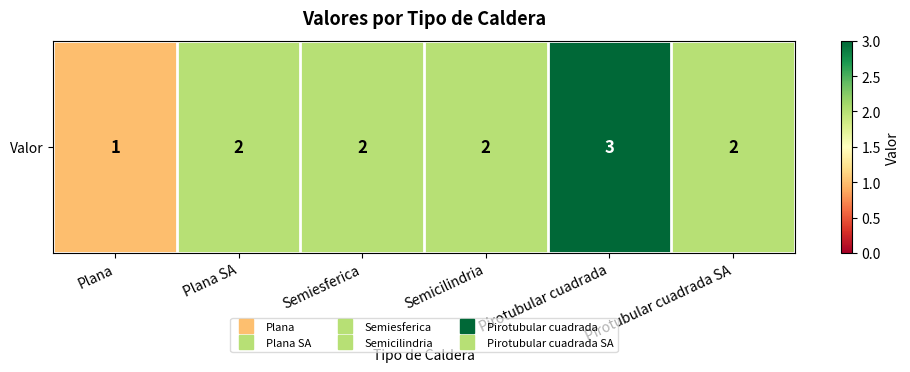

Read the value at Semiesferica.

2